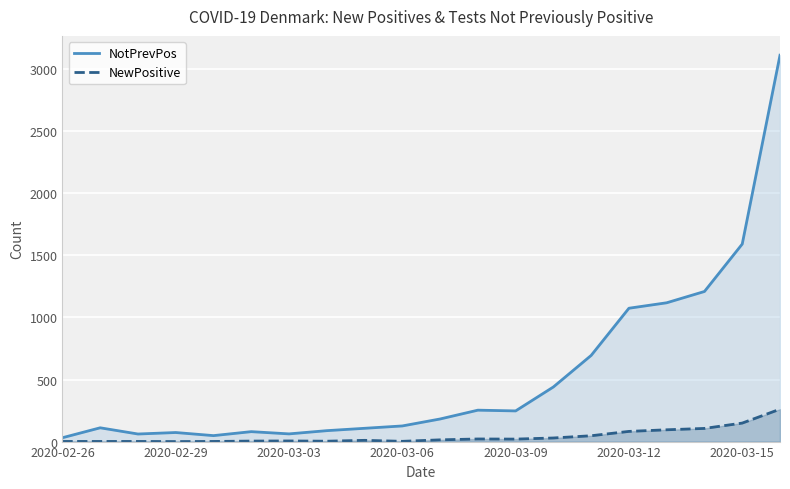

Which series has the largest range (max minus min)?

NotPrevPos